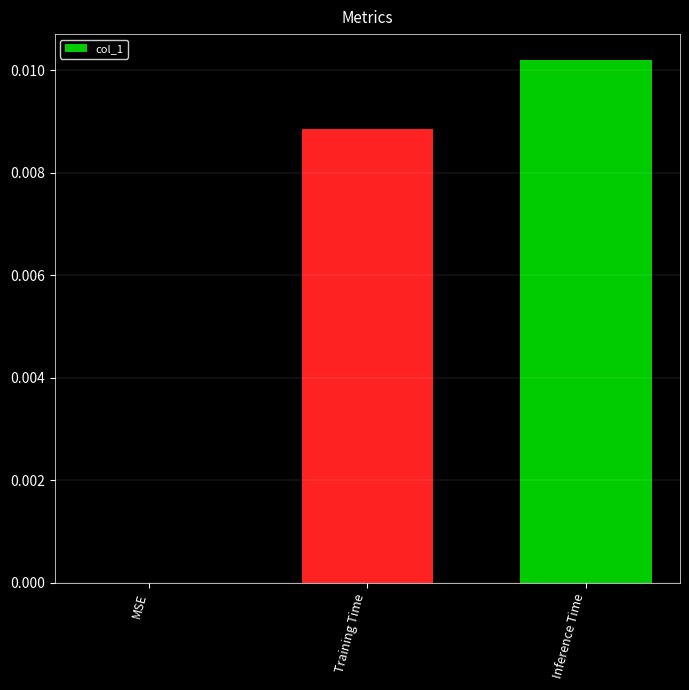

Between Training Time and MSE, which is larger?

Training Time